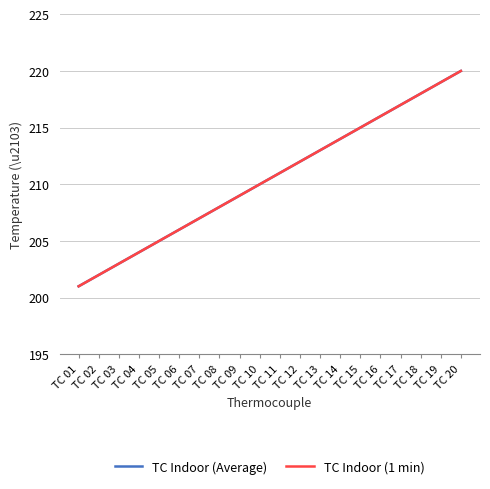

At TC 20, list the series in order from largest to smallest.

TC Indoor (Average), TC Indoor (1 min)